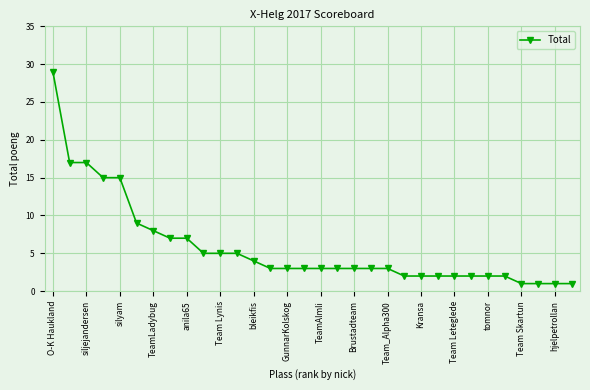

What is the value of the 14th point from the left?

3